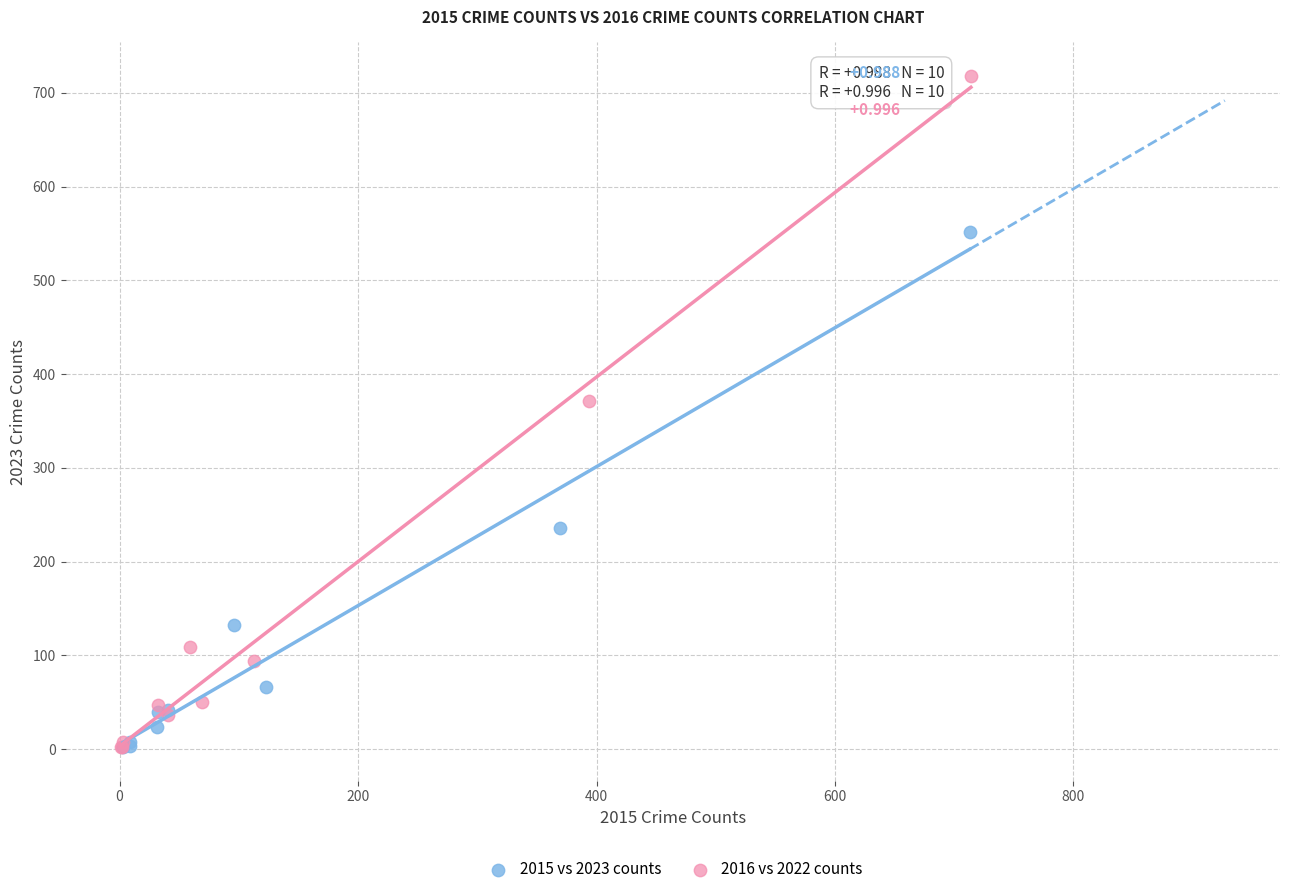

What are all the series names shown in the legend?

2015 vs 2023 counts, 2016 vs 2022 counts